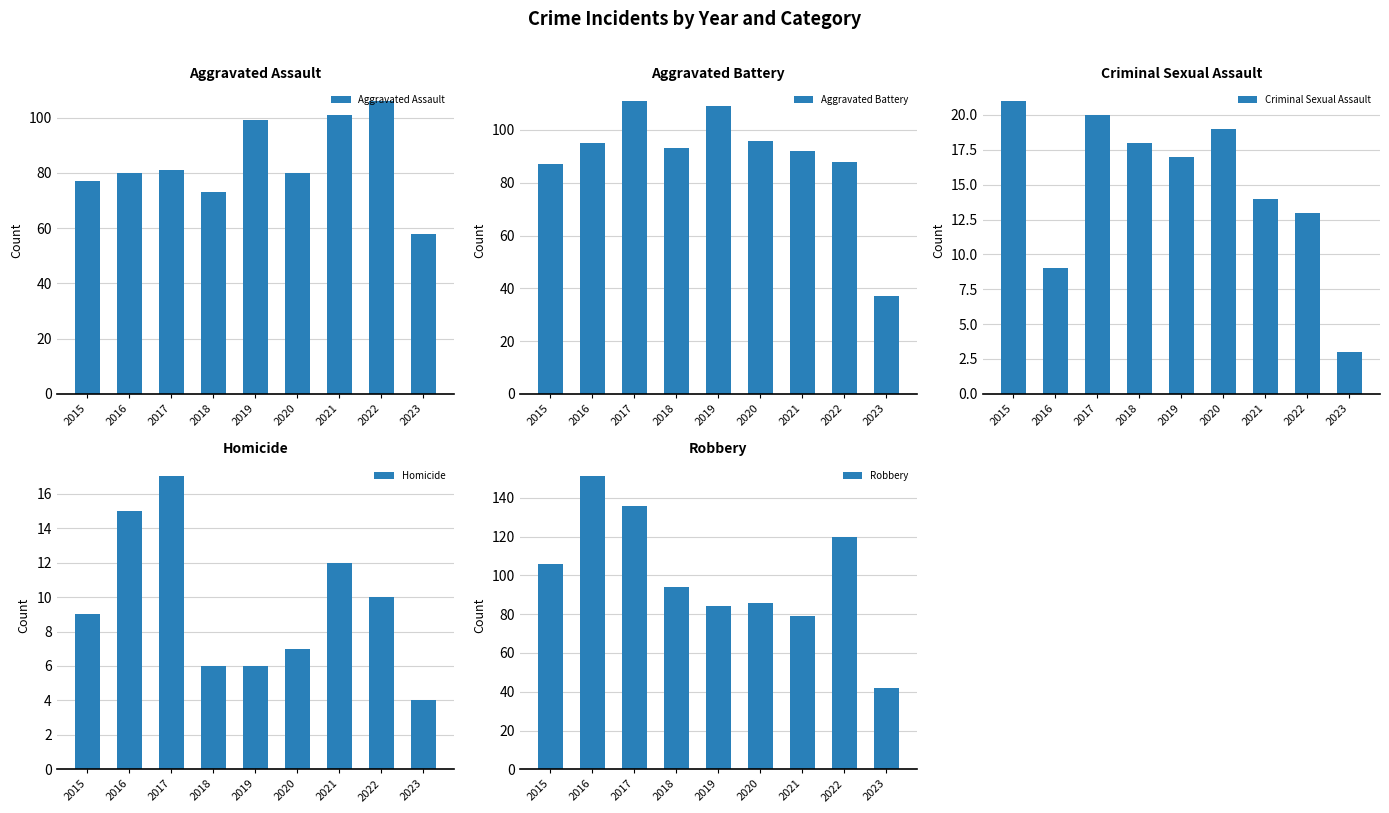

At which label does Robbery reach its minimum?

2023